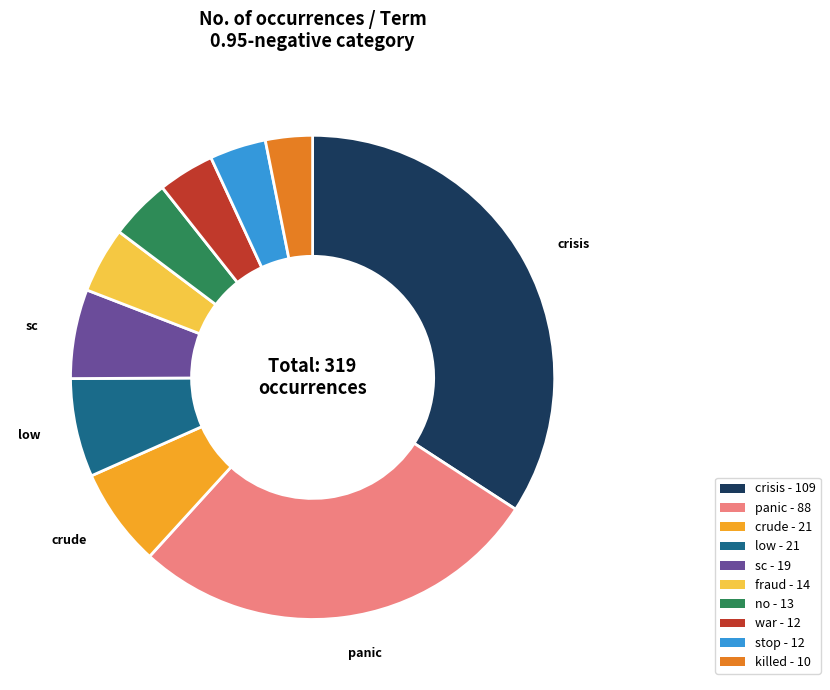

The low slice represents 21% of the pie. True or false?

False